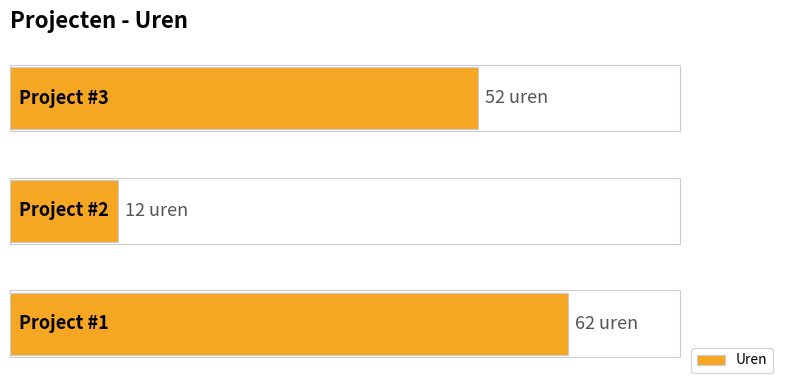

What is the difference between the maximum and minimum values?

50